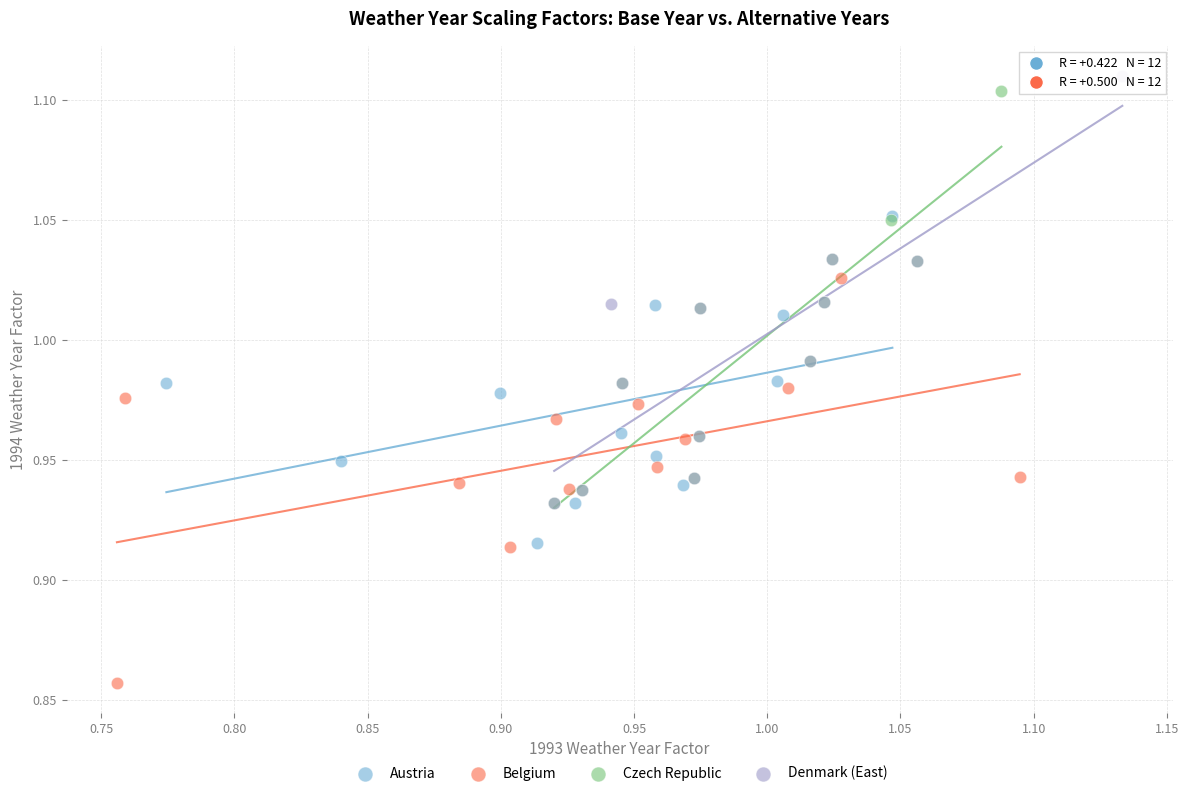

Which series reaches the minimum Y coordinate?

Belgium